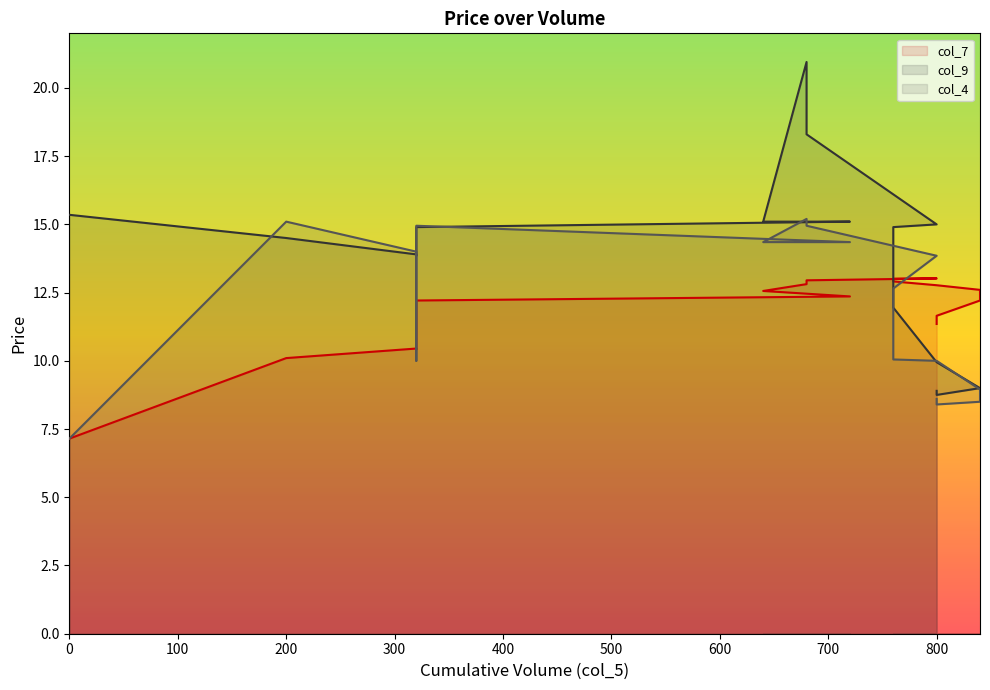

Is it true that col_7 equals 3.2 at 760?

False